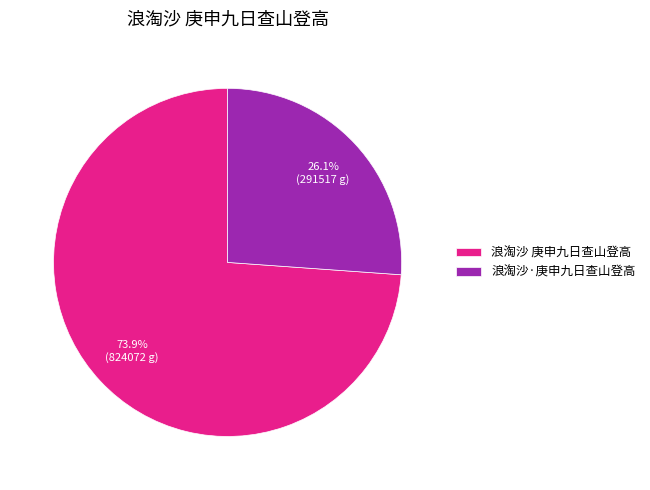

What is the total percentage of 浪淘沙 庚申九日查山登高 and 浪淘沙·庚申九日查山登高?

100.0%